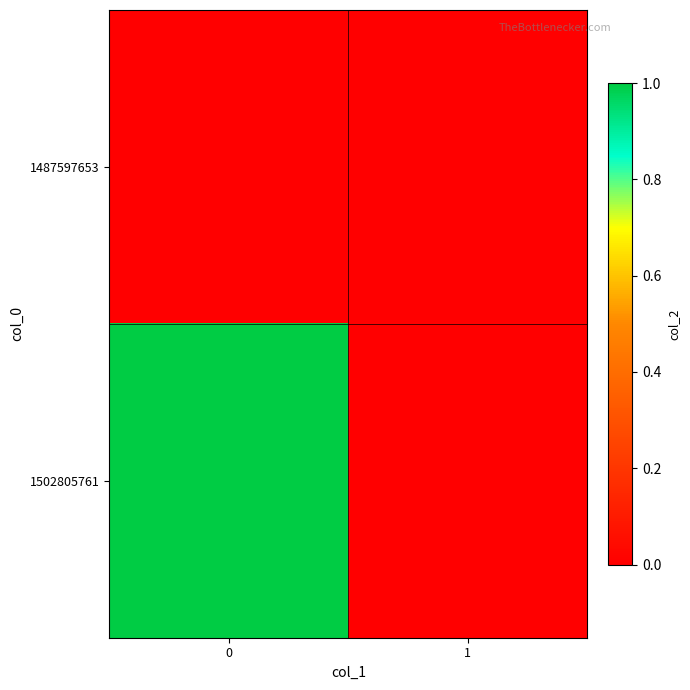

At how many categories does at least one series exceed 0?

1